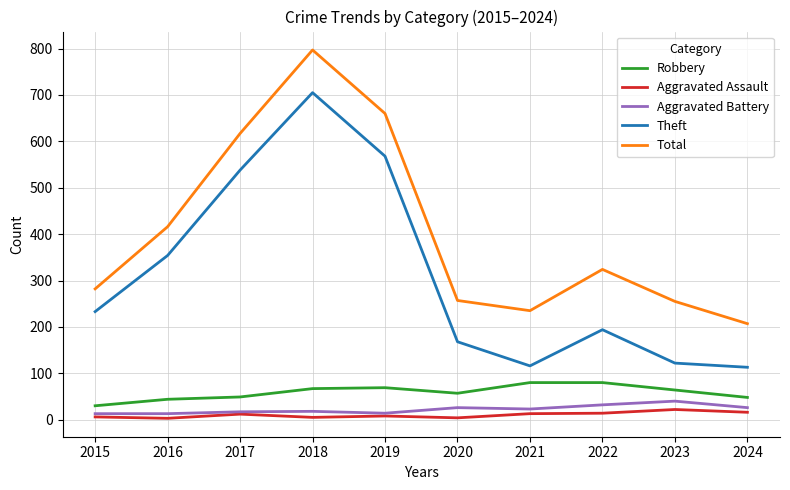

What is the maximum value for Theft?

705